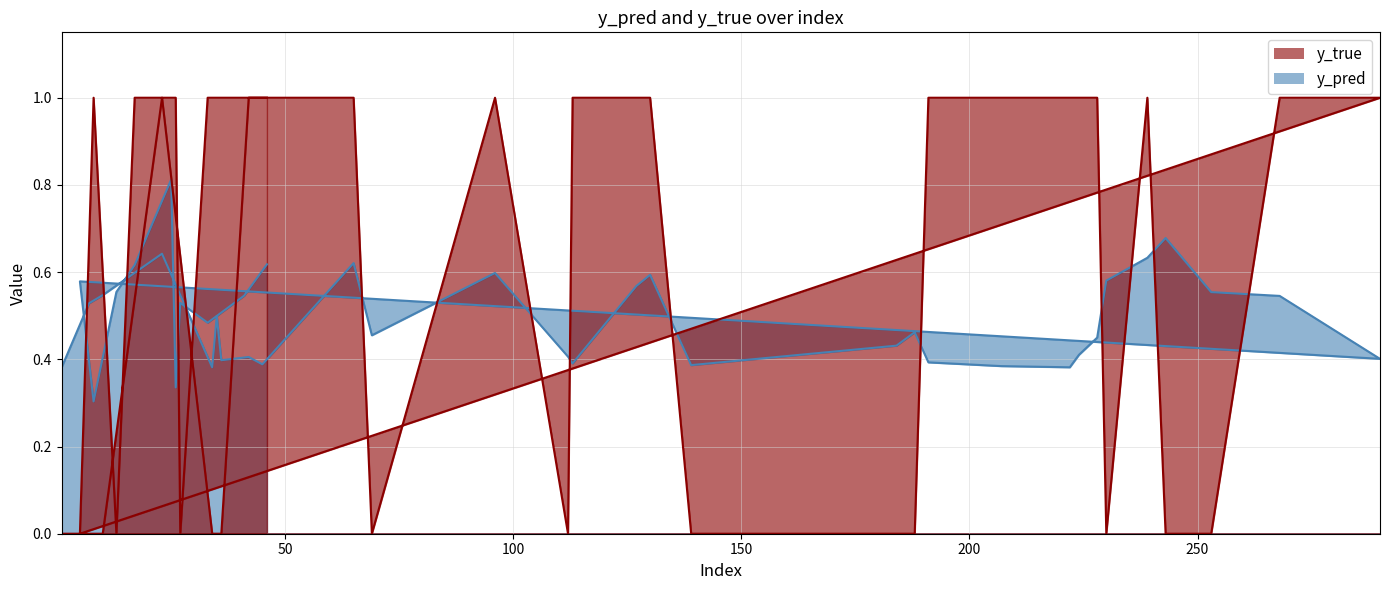

What is the sum of the y_pred values at 27 and 8?

0.8